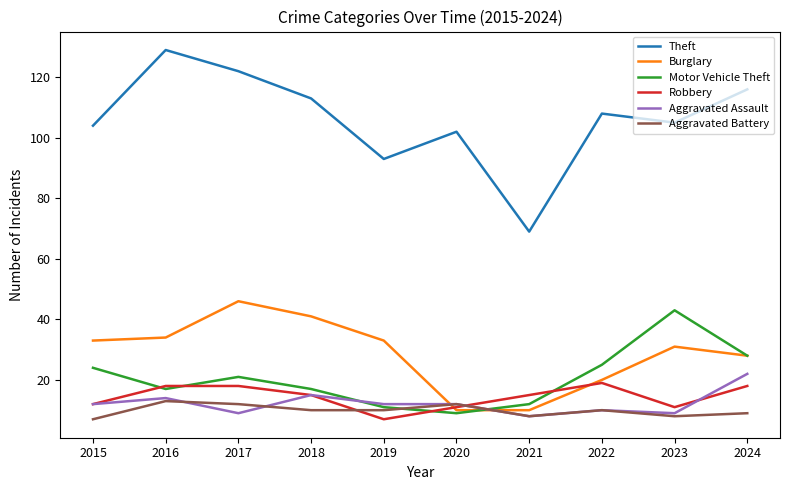

True or false: Burglary has a value of 15 at 2020.

False